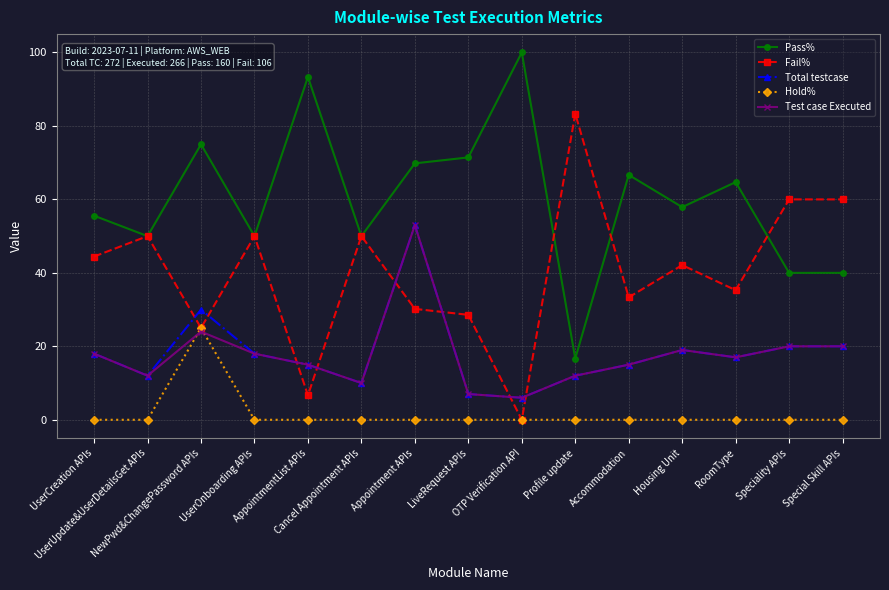

Which series has the largest total across all categories?

Pass%